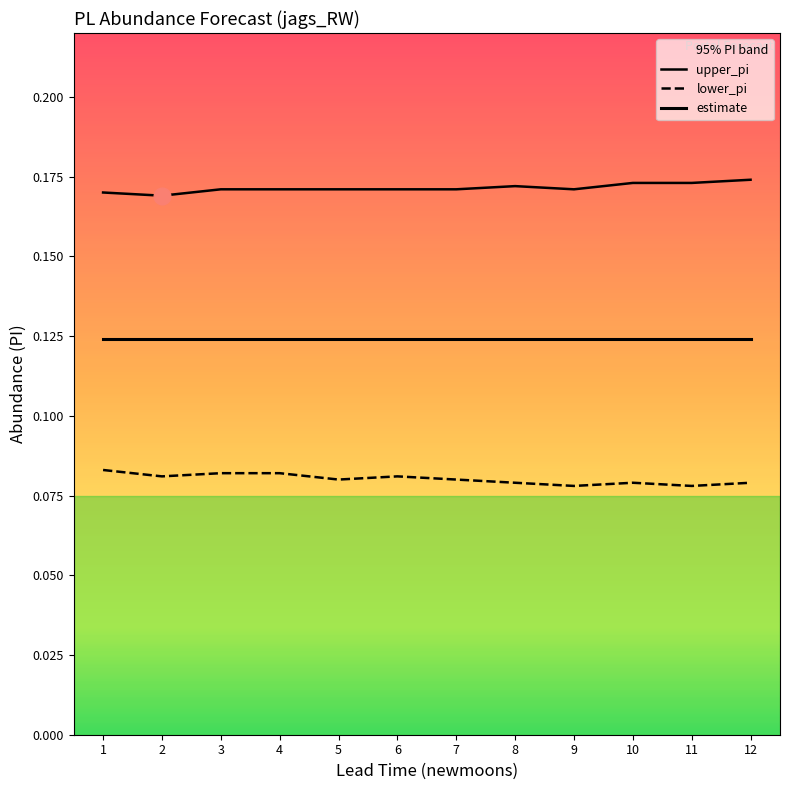

Does the chart display data point markers on the line(s)?

No